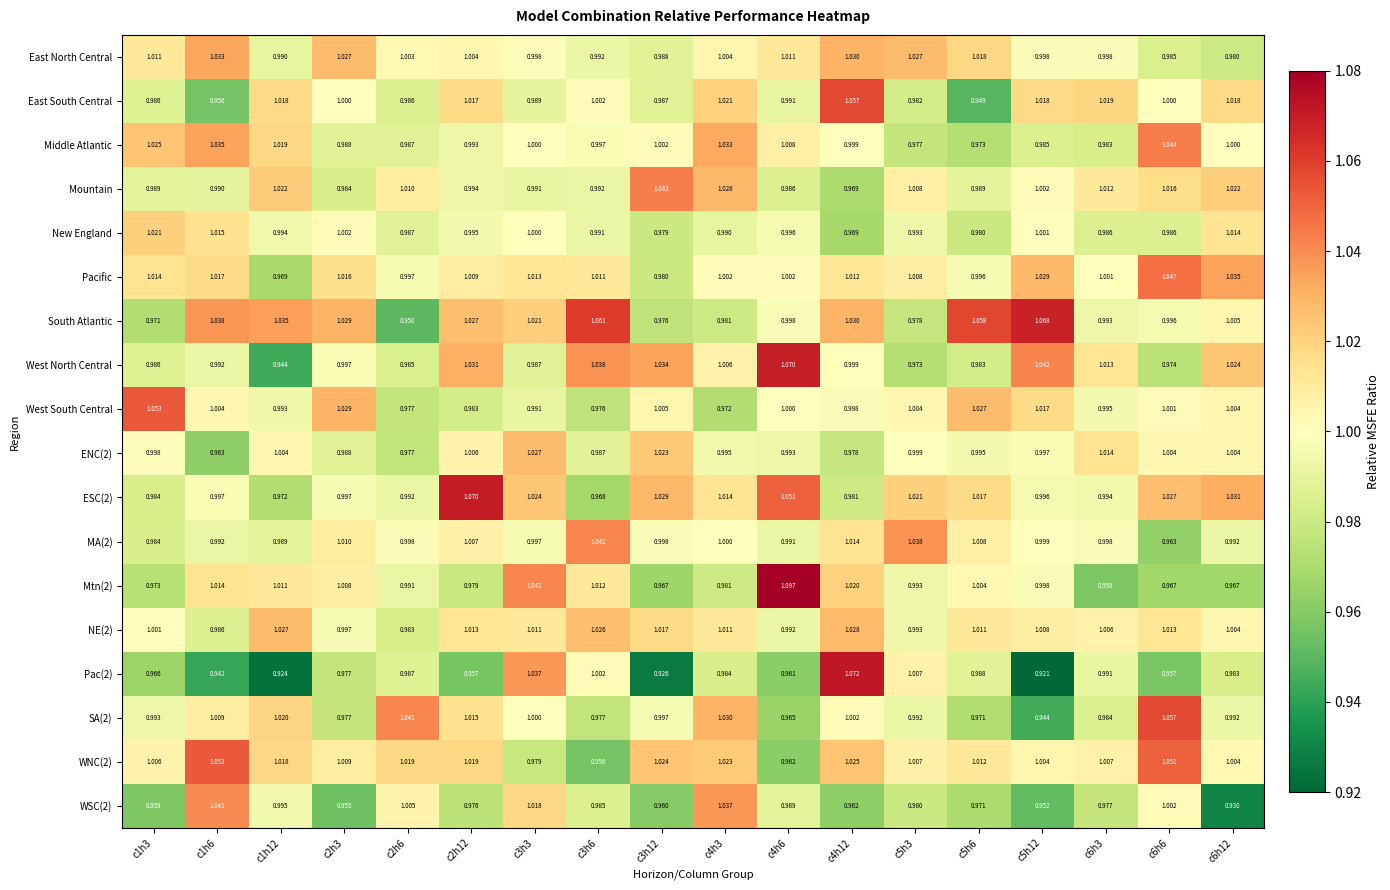

Between c1h6 and c4h3, which series saw the biggest shift?

East South Central